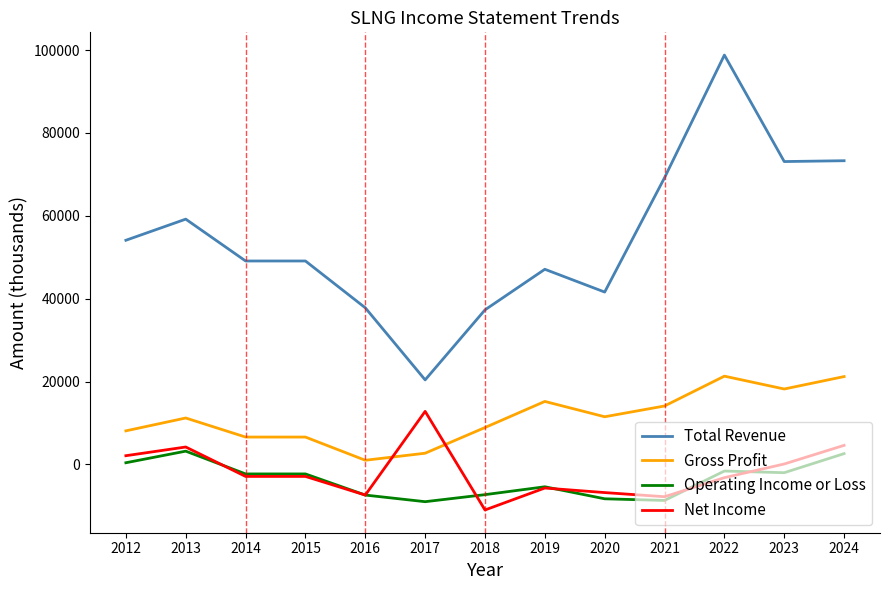

Which category has the highest value in the Net Income series?

2017